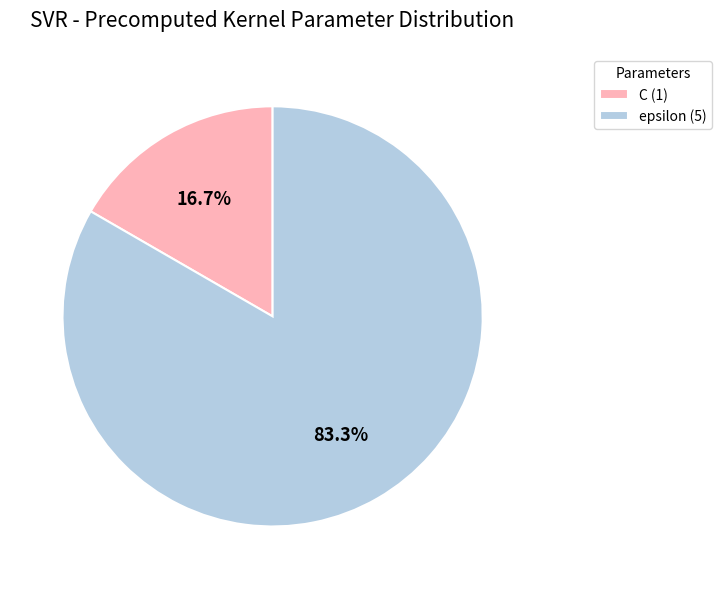

Rank the categories by value from highest to lowest.

epsilon, C